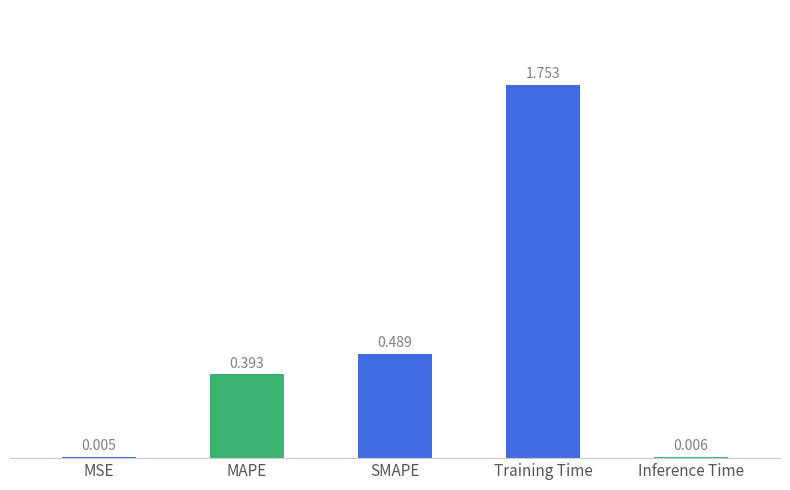

At which label is the value closest to 0?

MSE